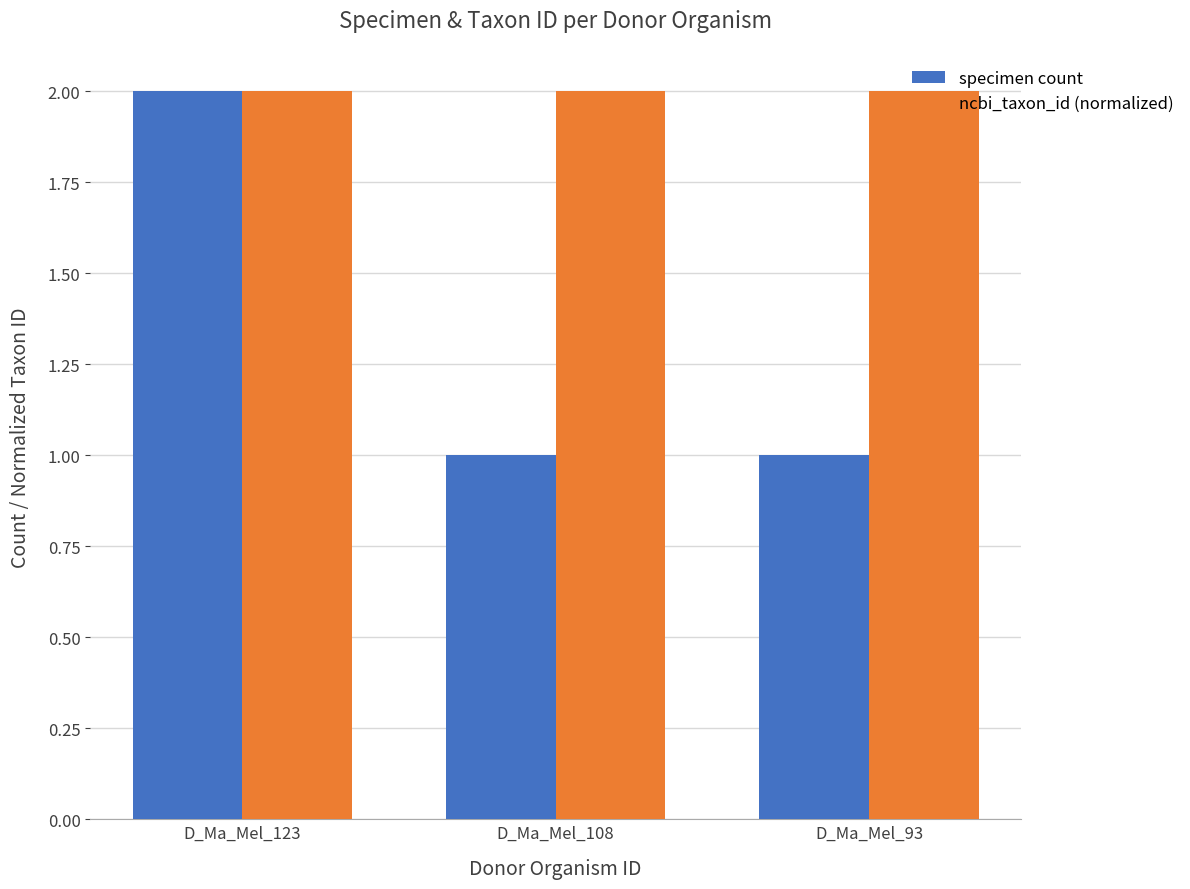

Does the chart contain any negative values?

No